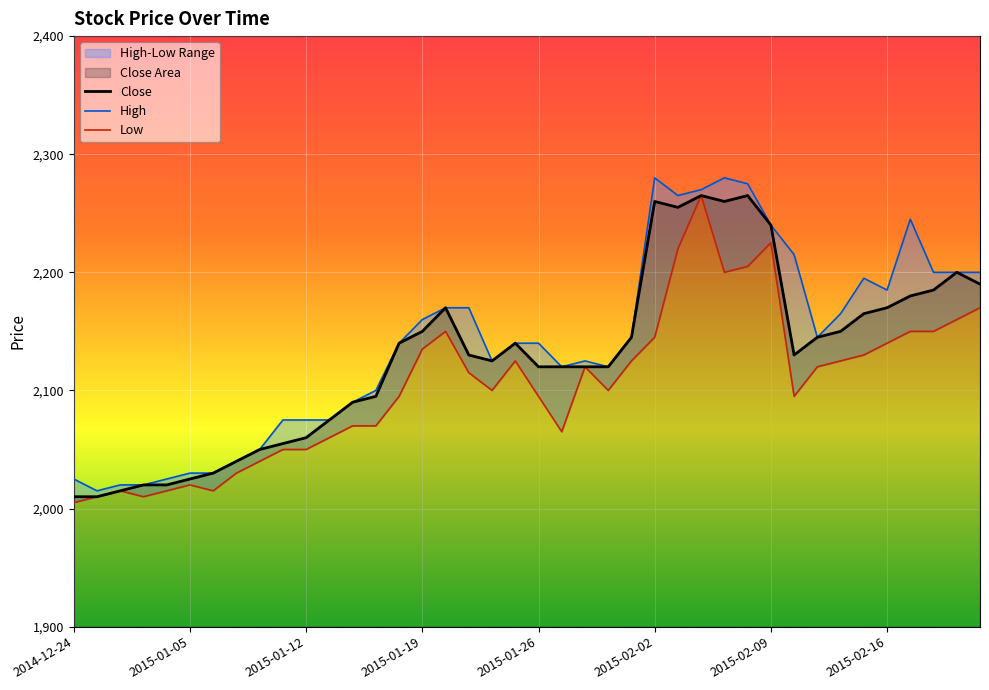

At which label is High closest to 2147?

24